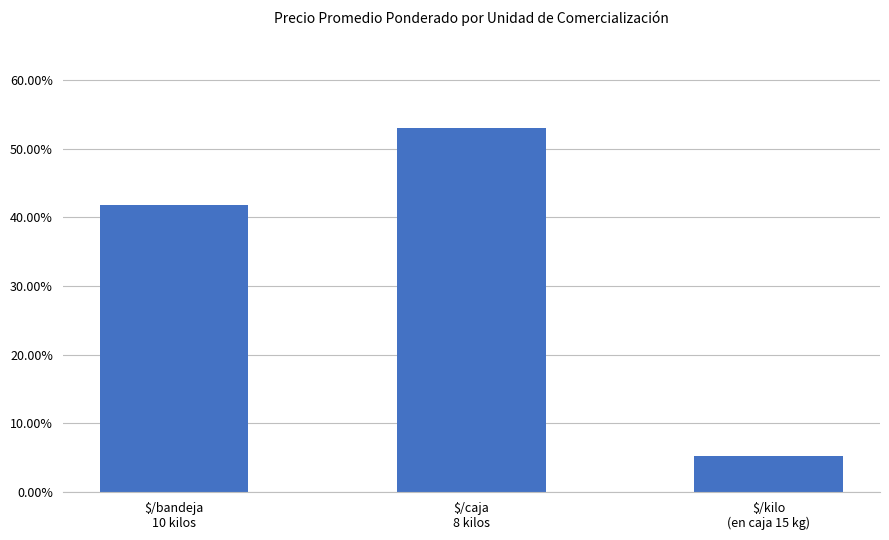

Reading left to right, list all the values displayed in this chart.

0.4	0.5	0.1